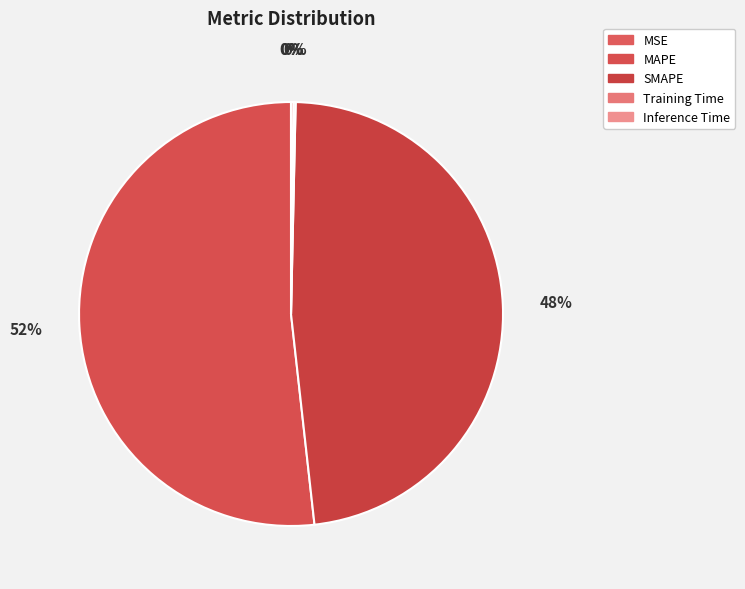

What percentage is NOT represented by MAPE?

48.2%